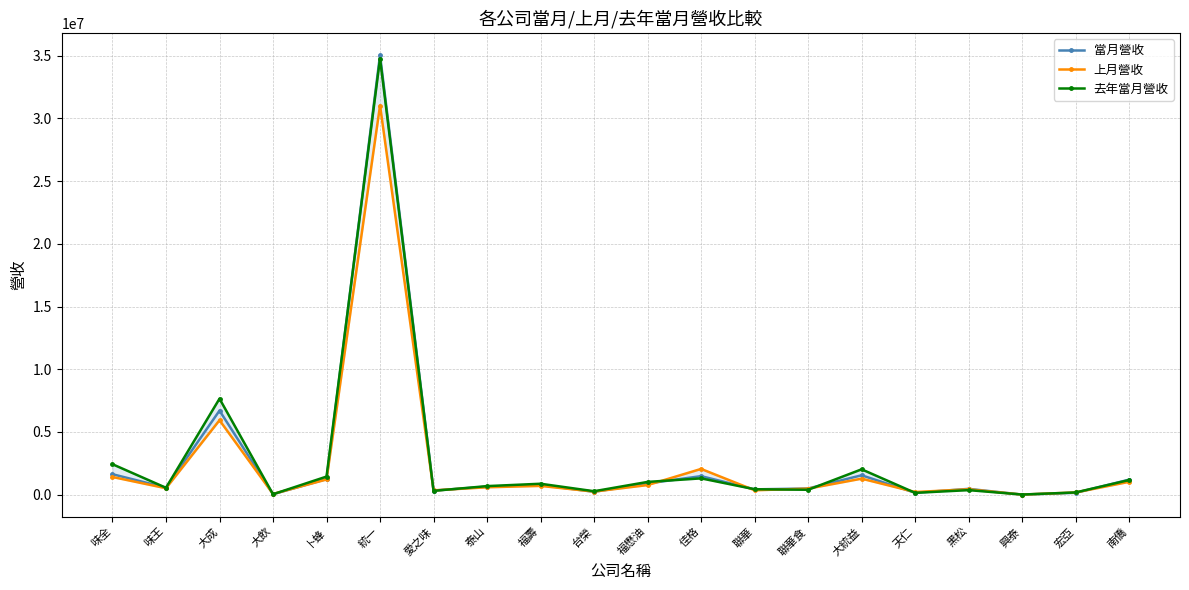

What is the label of the 10th point from the right?

福懋油